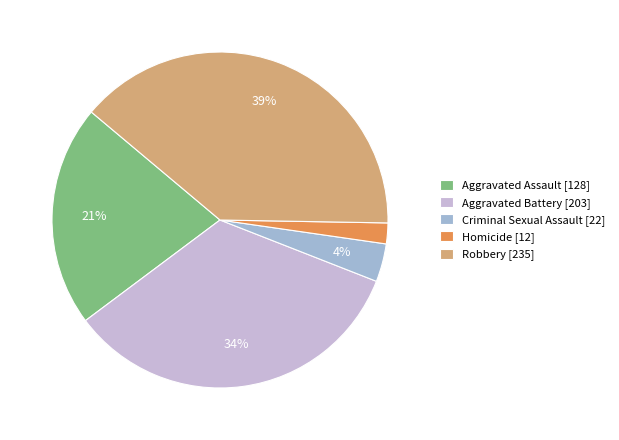

Between Aggravated Assault [128] and Homicide [12], which is larger?

Aggravated Assault [128]